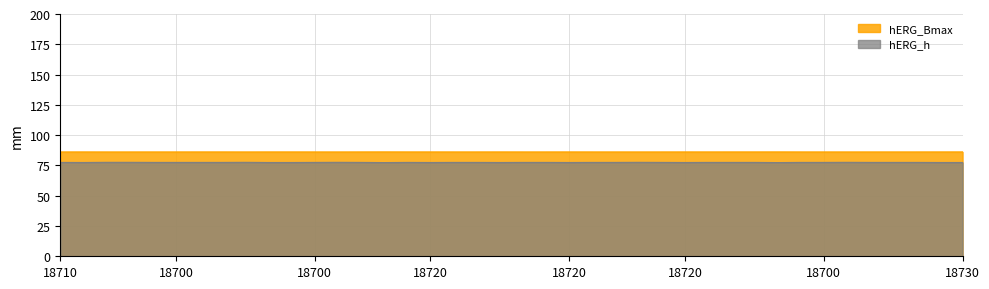

True or false: hERG_Bmax and hERG_h intersect in this chart.

False